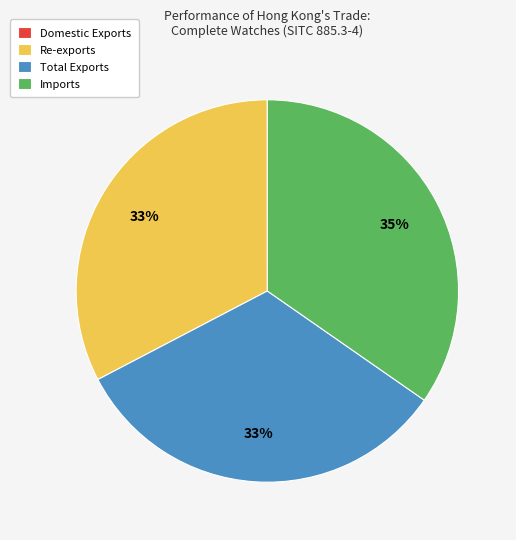

Approximately how many times larger is the value at Total Exports compared to Imports?

0.9